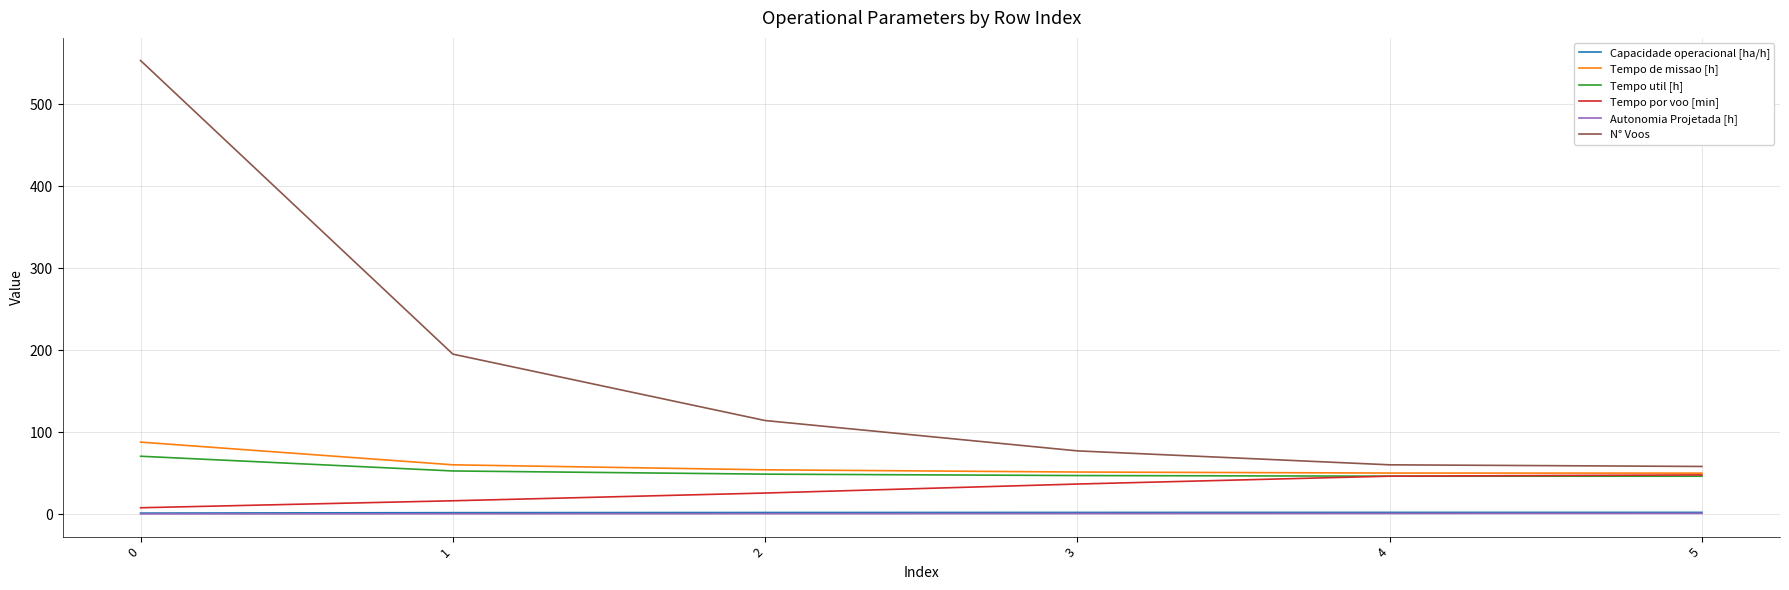

What is the greatest value displayed?

553.0